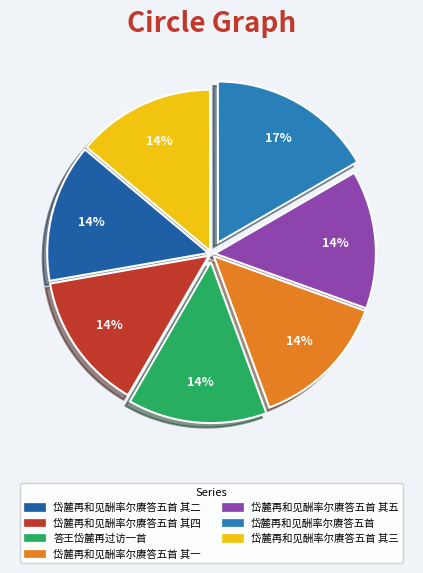

Which category has the smallest portion of the pie?

岱麓再和见酬率尔赓答五首 其一